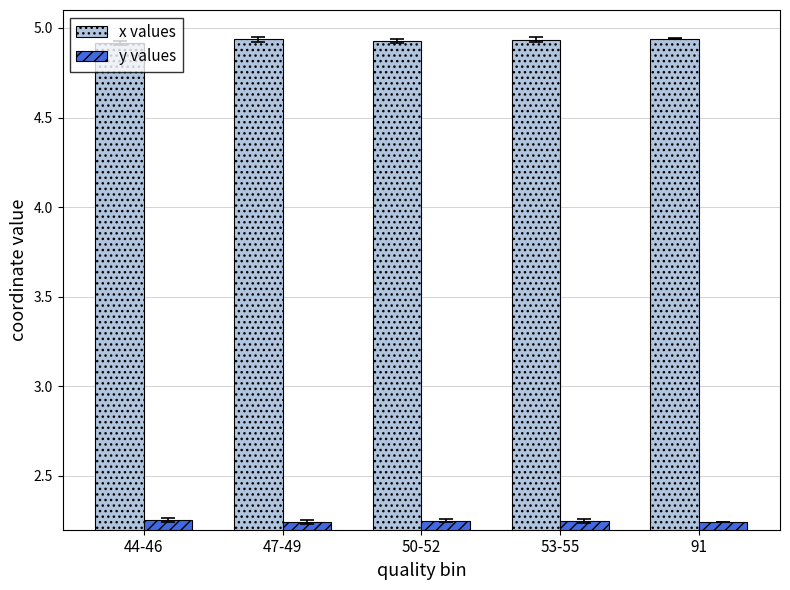

The value of x values at 91 is 7.7. True or false?

False